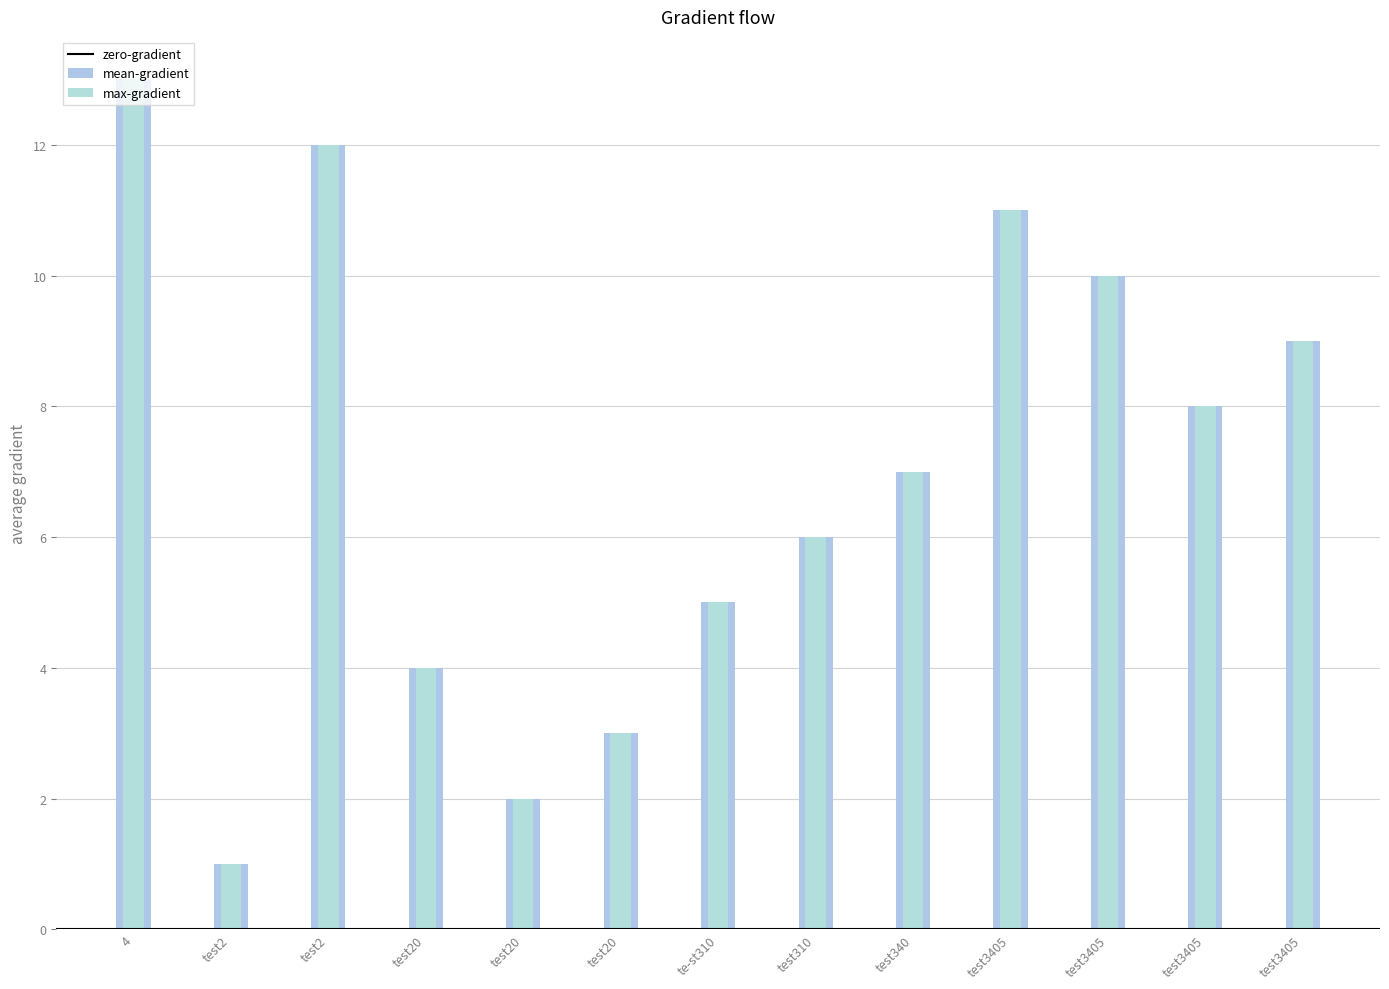

Reading left to right, list all the values displayed in this chart.

13	1	12	4	2	3	5	6	7	11	10	8	9